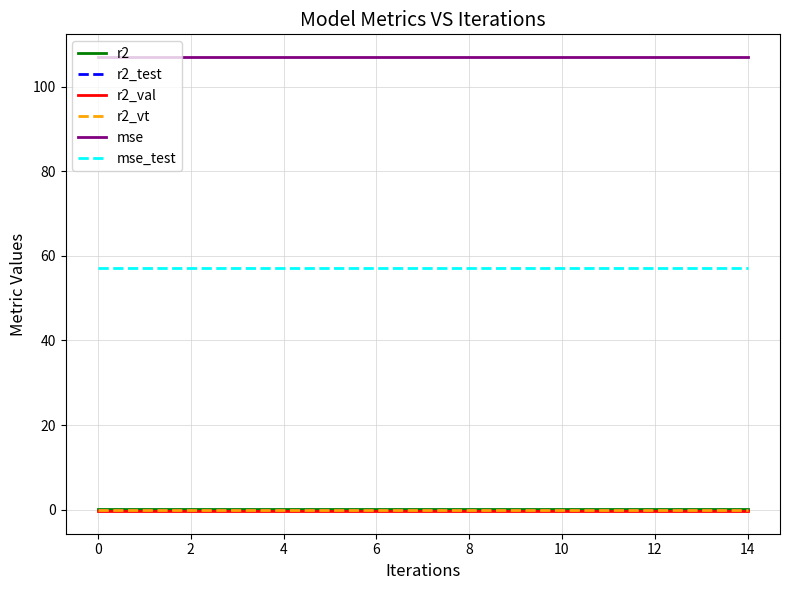

True or false: r2 and mse_test cross at least once.

False